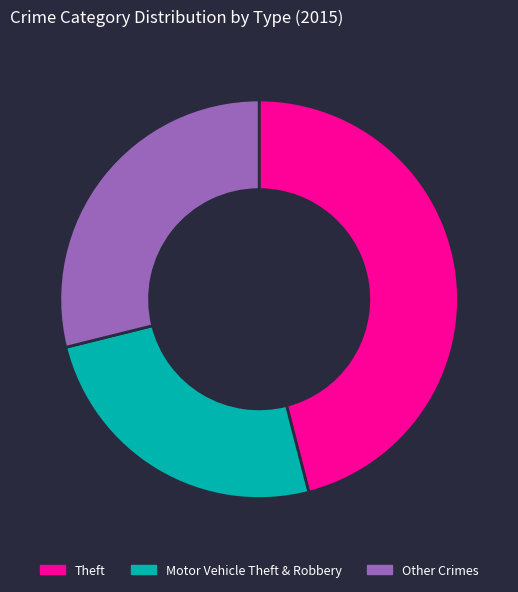

Is there any slice that represents more than half of the pie?

No